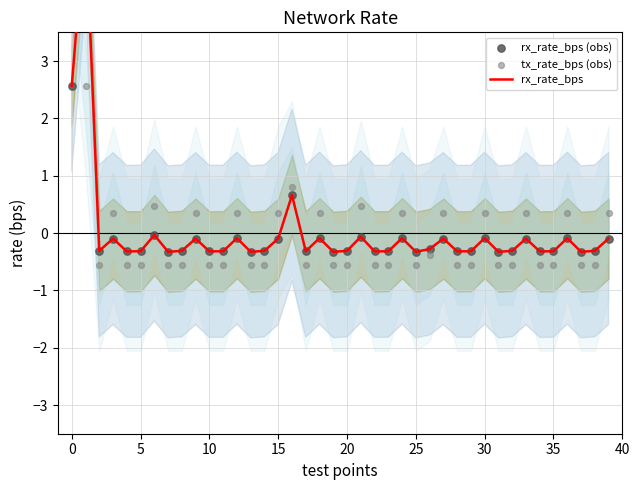

Which series reaches the maximum Y coordinate?

rx_rate_bps